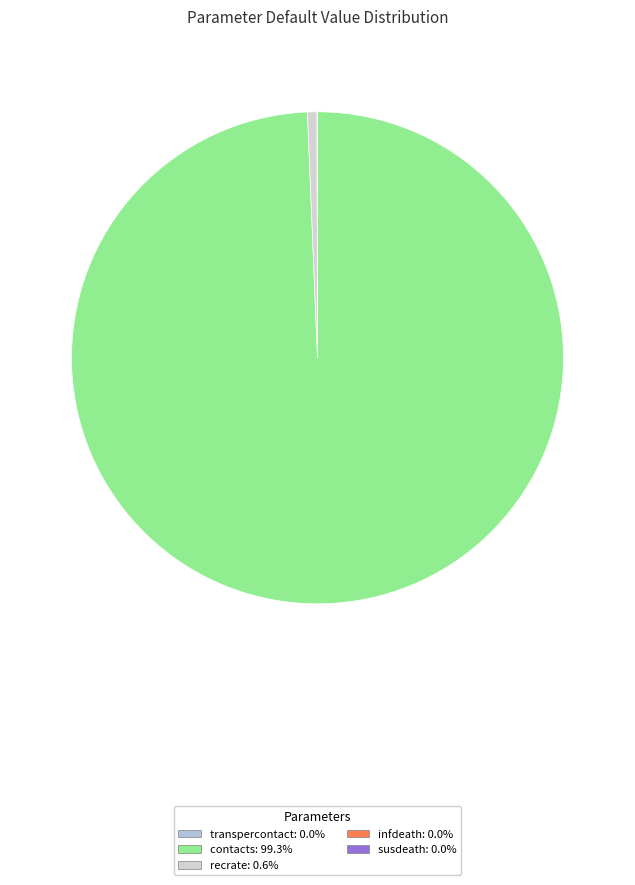

How many slices are in this pie chart?

5